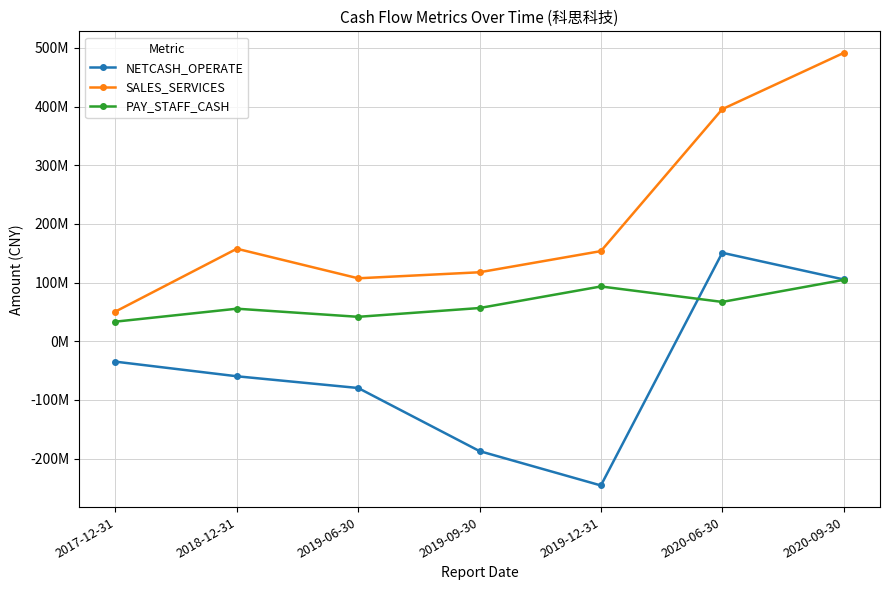

Does the chart have visible grid lines?

Yes